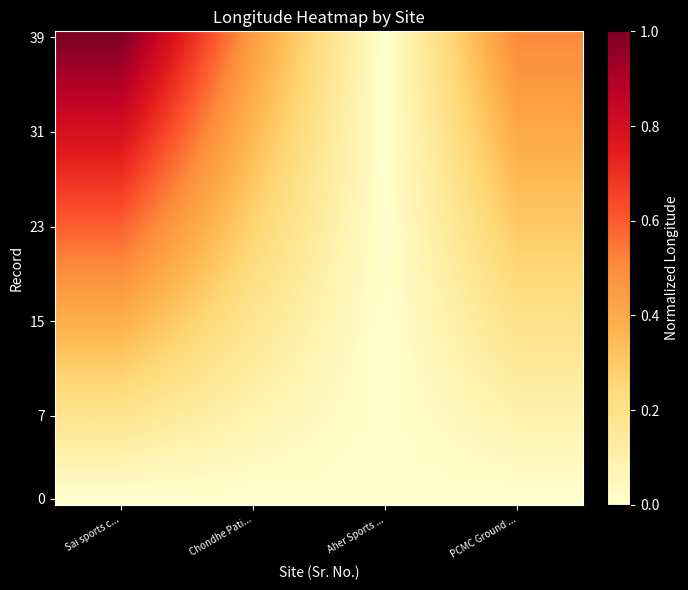

Which has a higher value, Chondhe Pati... or PCMC Ground ...?

Chondhe Pati...